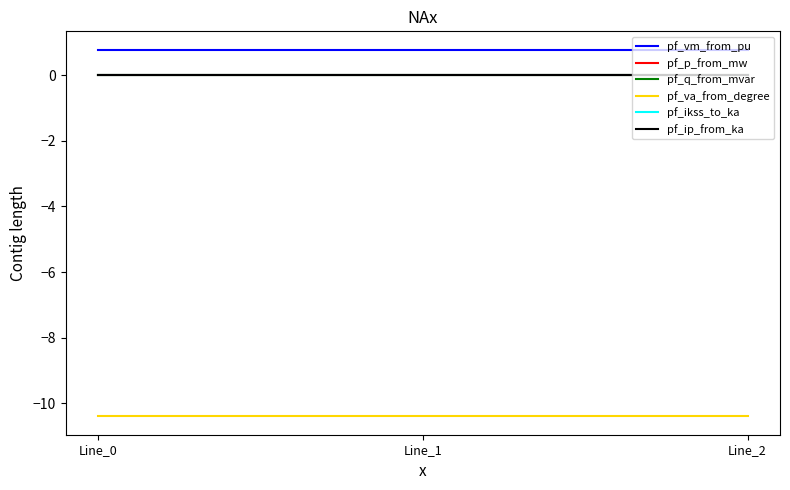

Does the chart display data point markers on the line(s)?

No